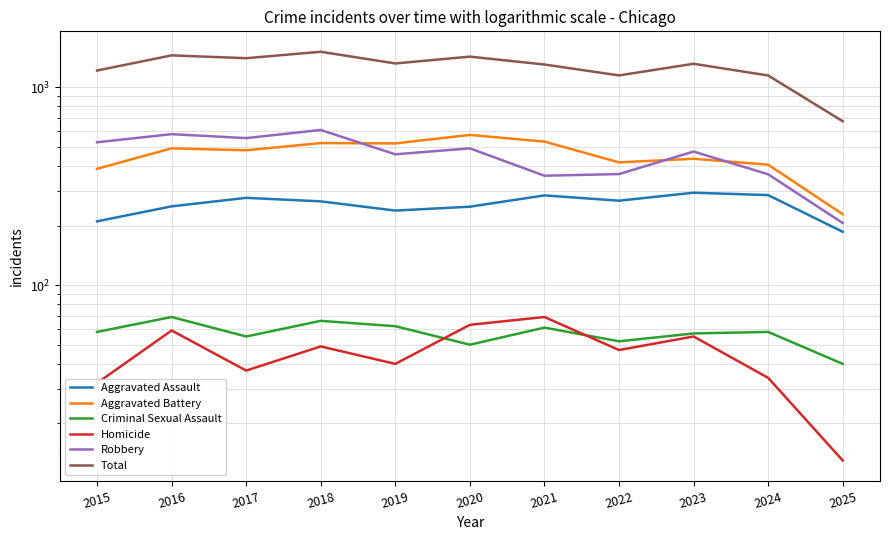

True or false: Robbery and Total cross at least once.

False